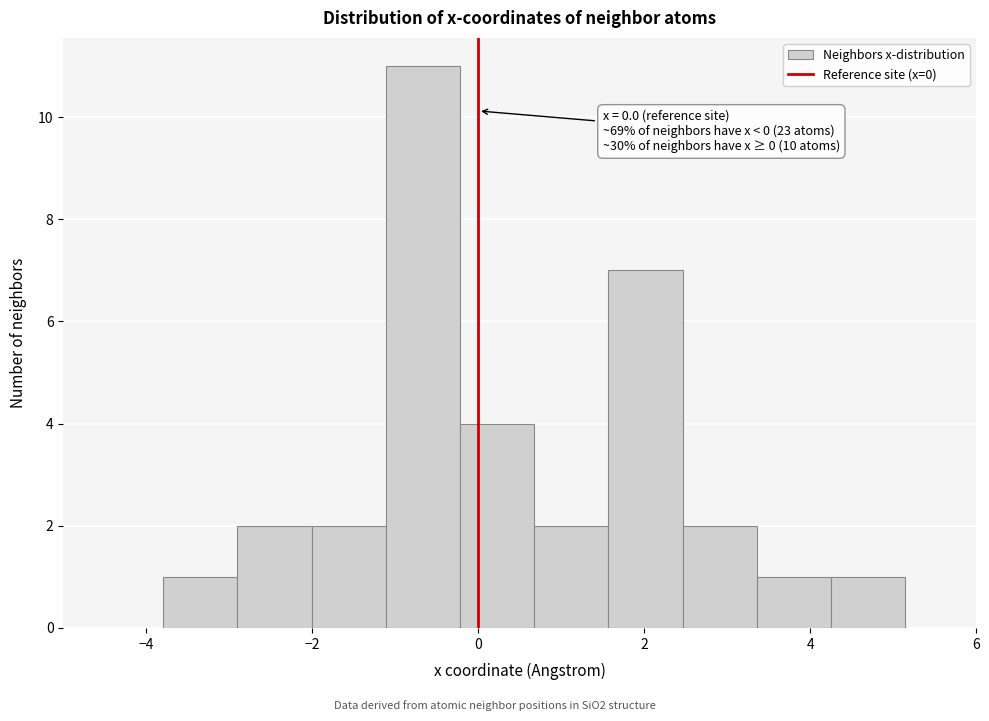

Over which range of the x-axis is the bar tallest?

-1.2 to -0.2